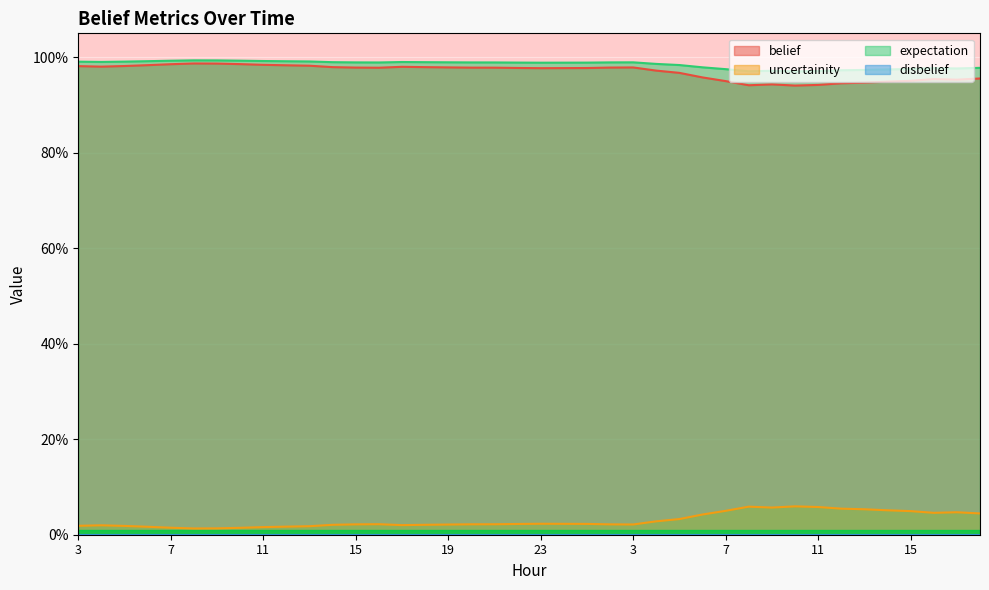

What is the sum of all expectation values?

39.4